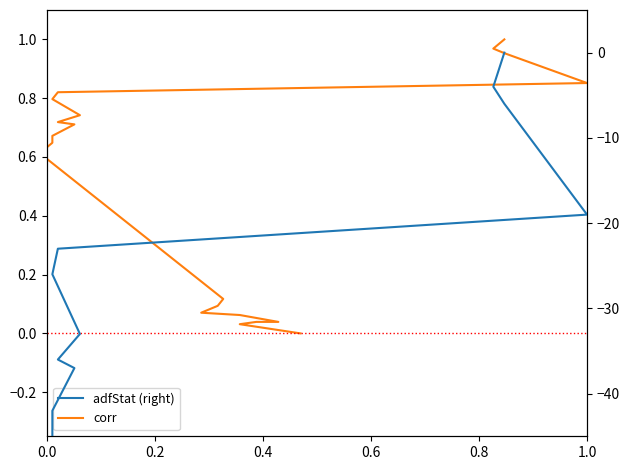

The value of corr at 0.8 is 0.1. True or false?

False